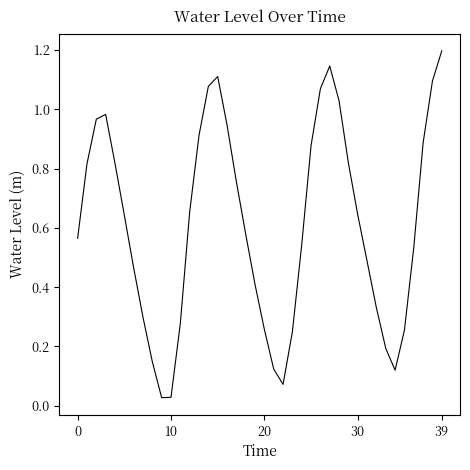

What is the greatest value displayed?

1.2